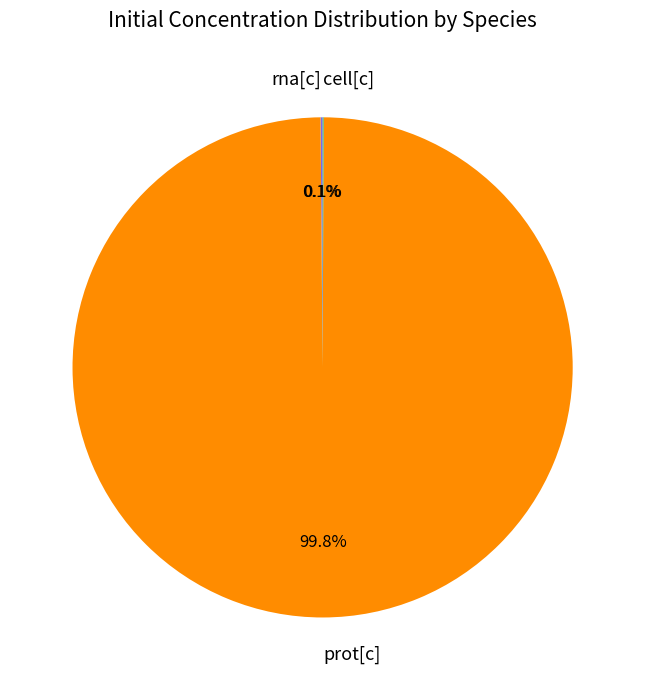

What is the largest slice in the pie chart?

prot[c]